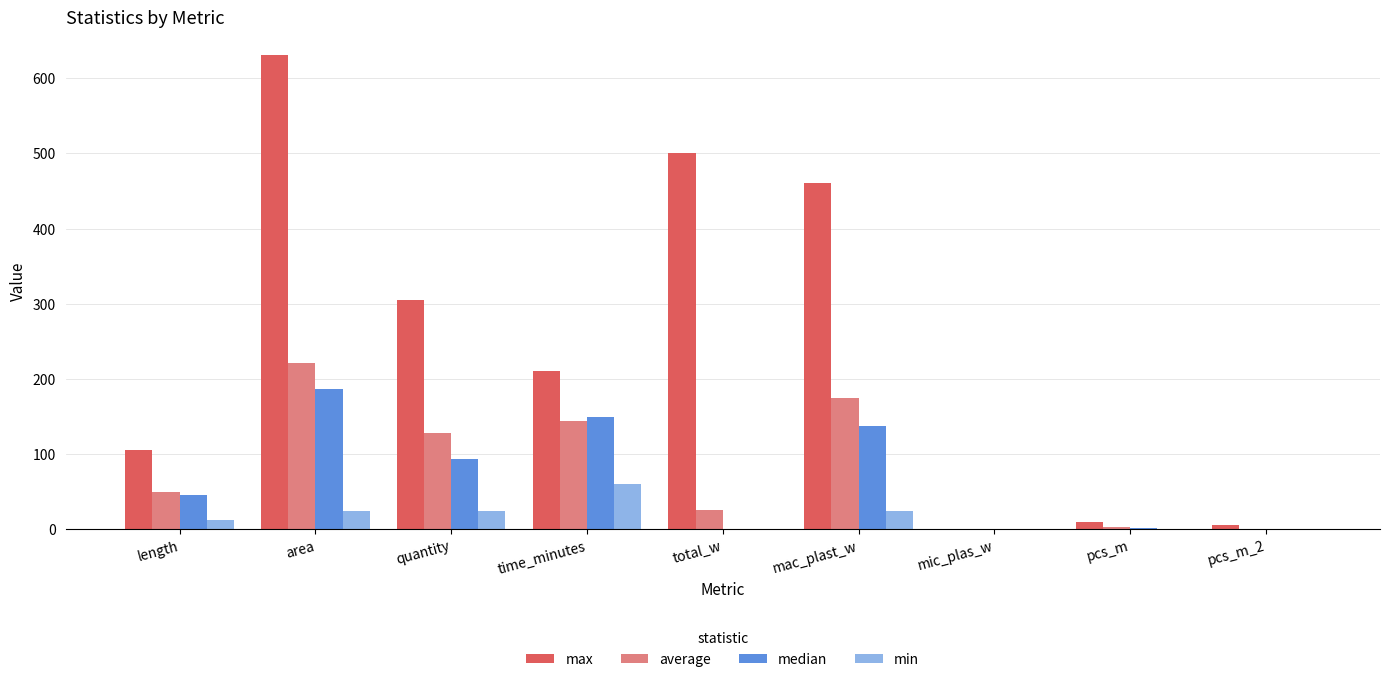

Which series changed the most between total_w and pcs_m_2?

max